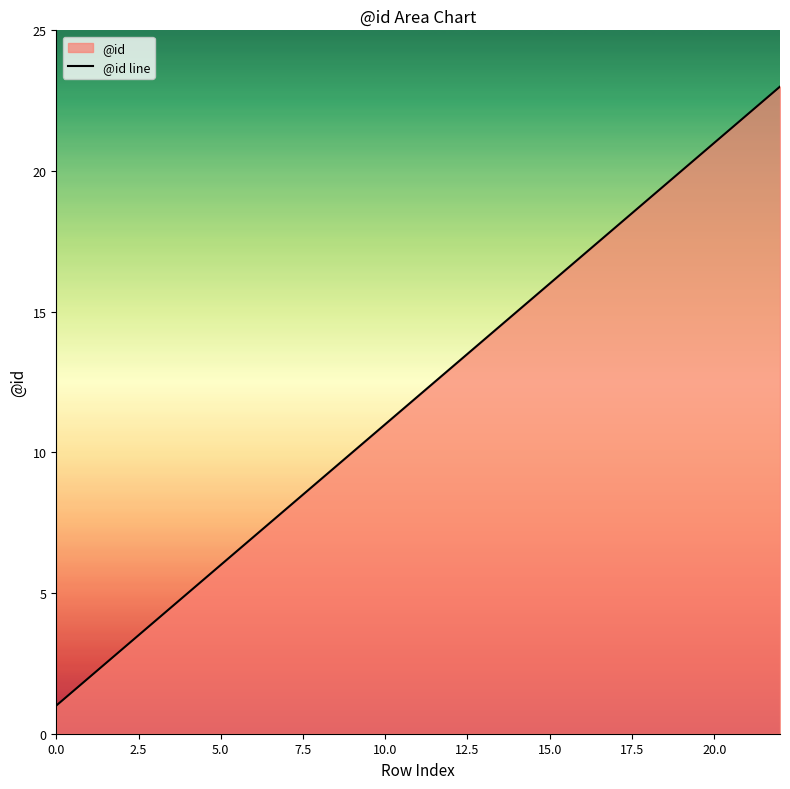

What is the maximum value shown in the chart?

23